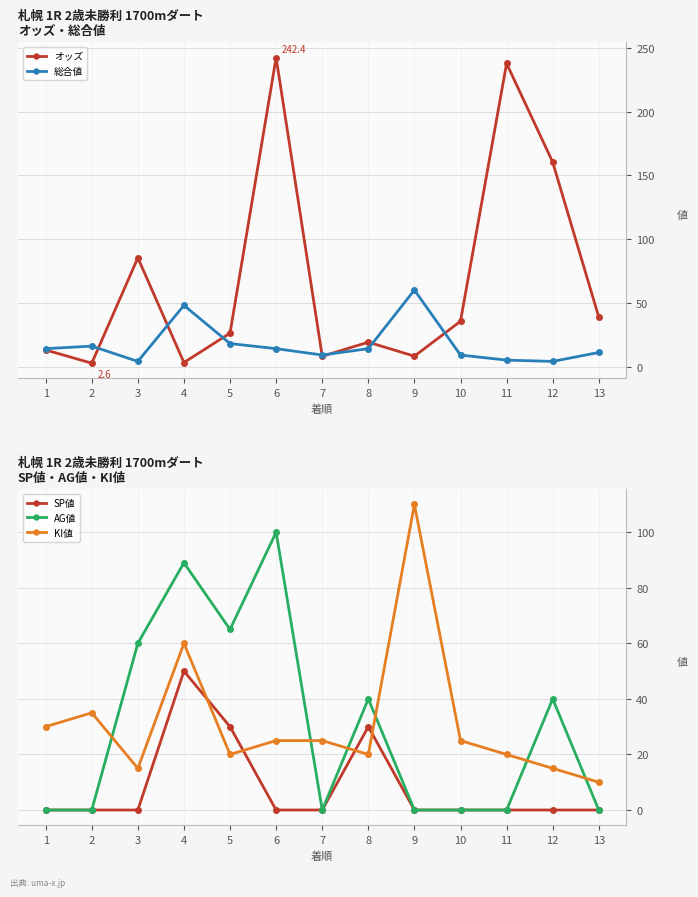

True or false: AG値 has a value of 52.9 at 2.

False